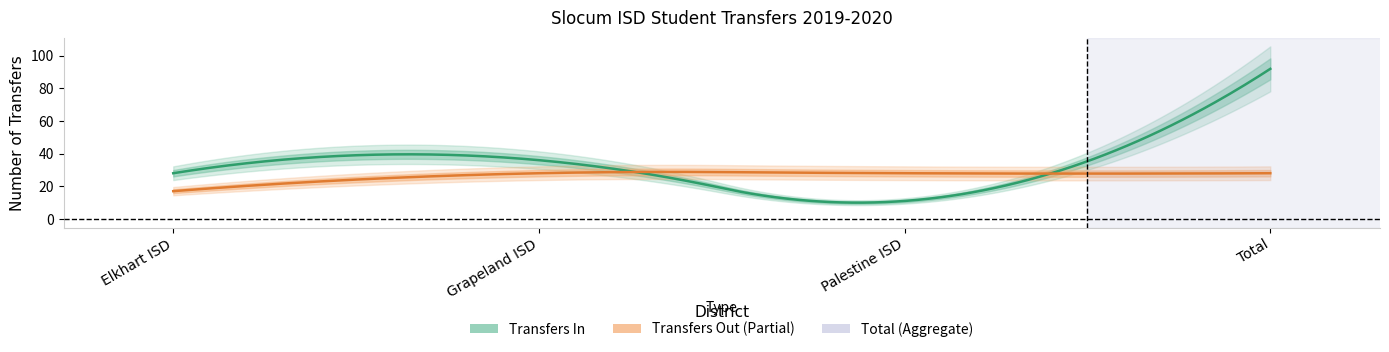

What is the label of the 2nd point from the left?

Grapeland ISD